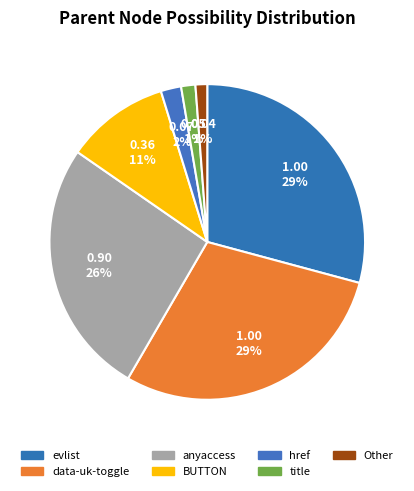

Count the number of slices in the pie.

7